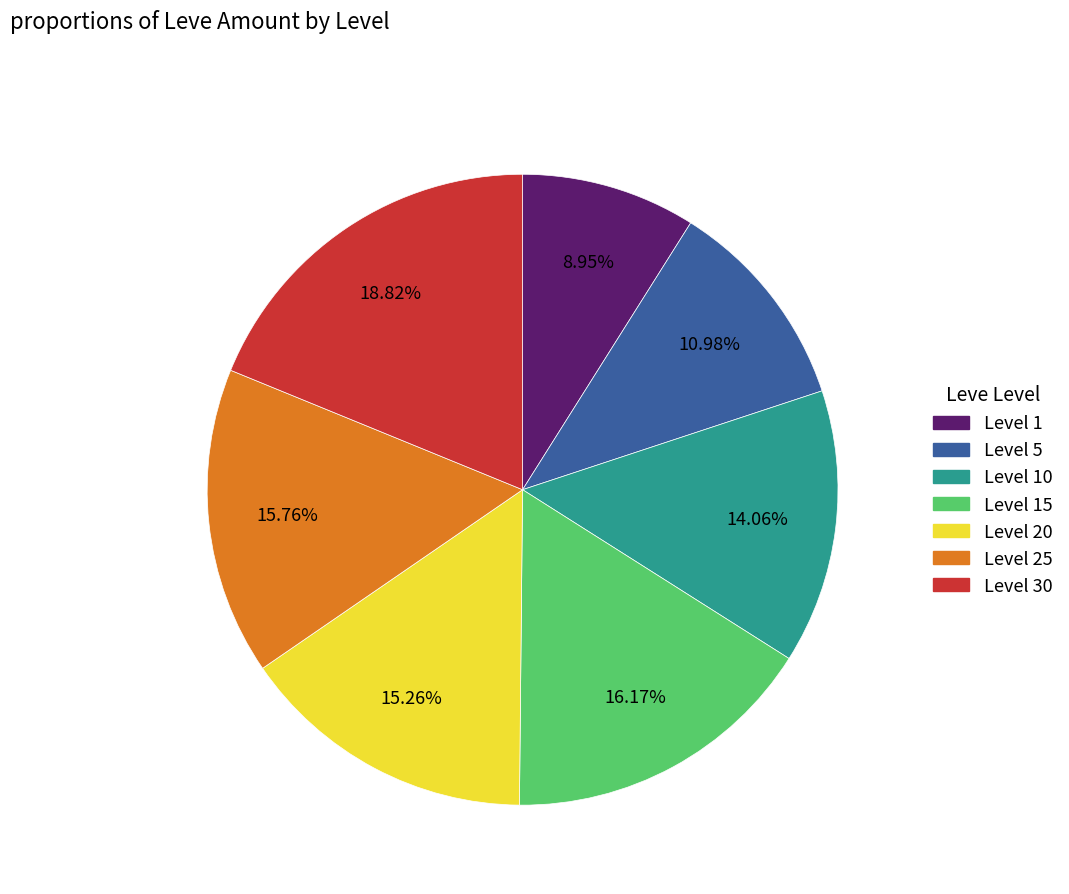

Does any single category account for the majority?

No